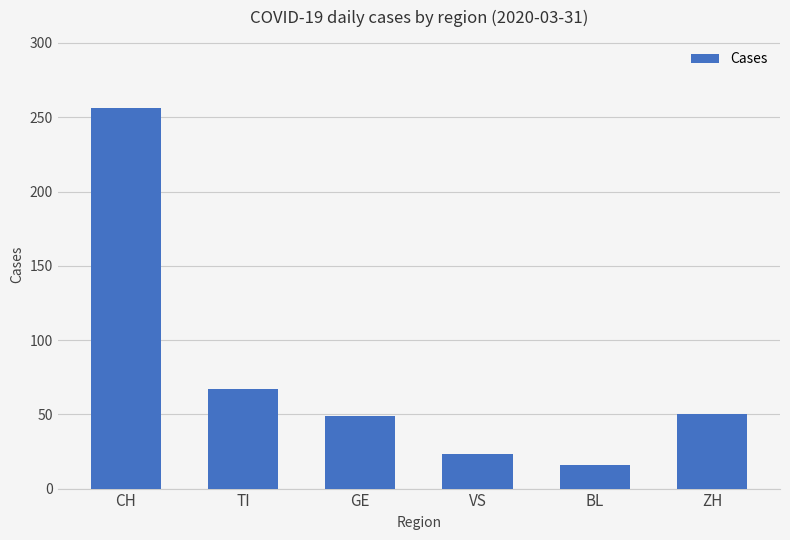

Which label corresponds to the largest value in the chart?

CH